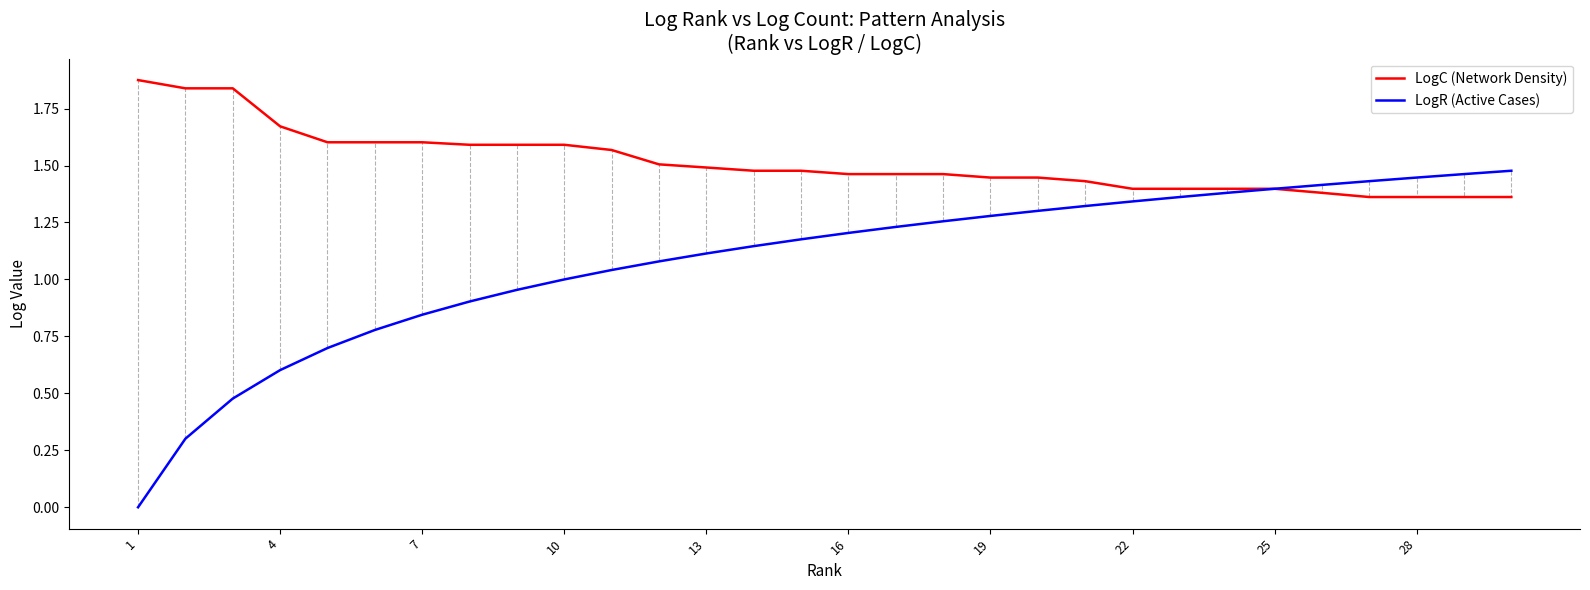

List the series in order of their peak value, lowest first.

LogR (Active Cases), LogC (Network Density)